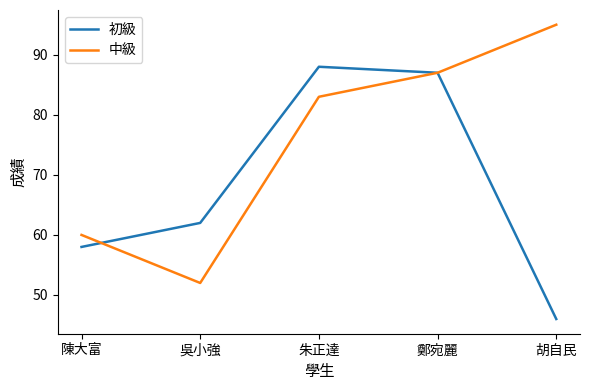

Reading left to right, what are all the values shown in this chart?

初級: 58	62	88	87	46
中級: 60	52	83	87	95